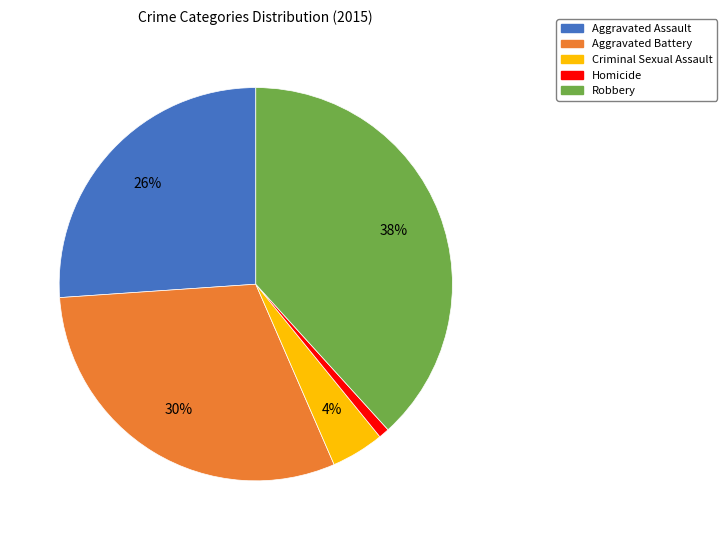

To the nearest percent, what percentage of the pie is Criminal Sexual Assault?

4%